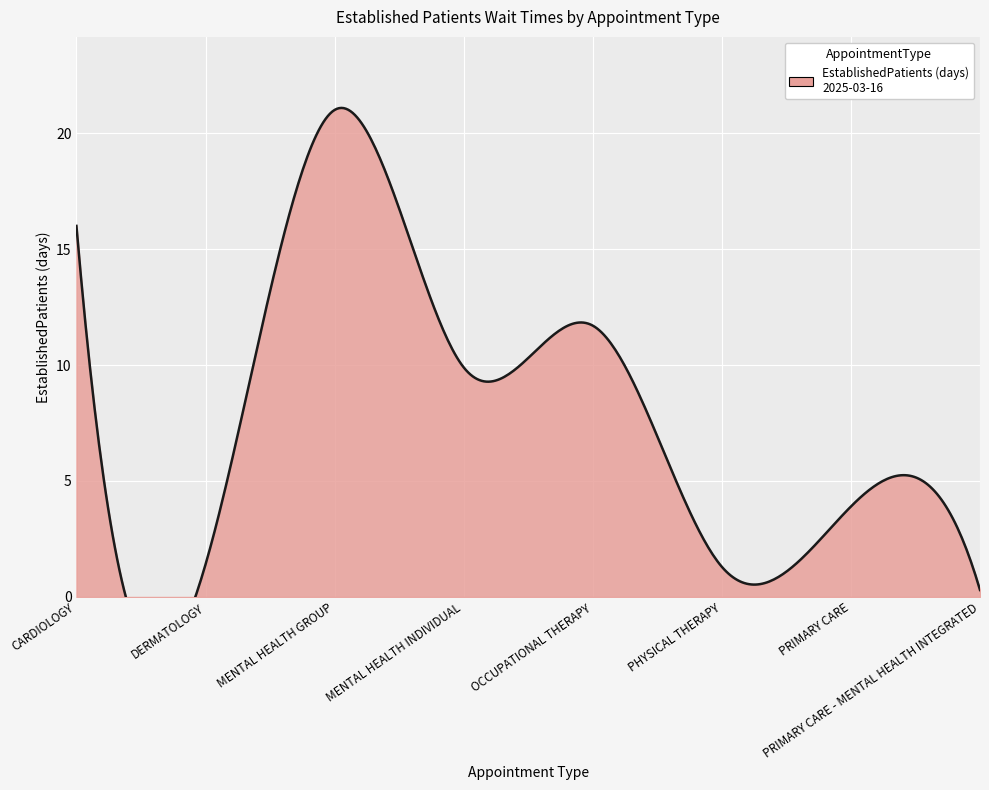

What is the average value?

8.2